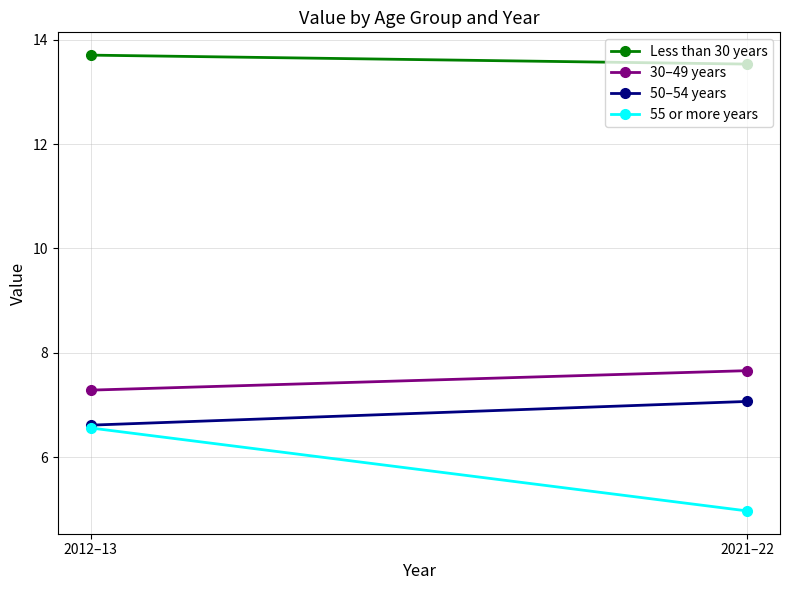

How many values in the 50–54 years series exceed 7?

1